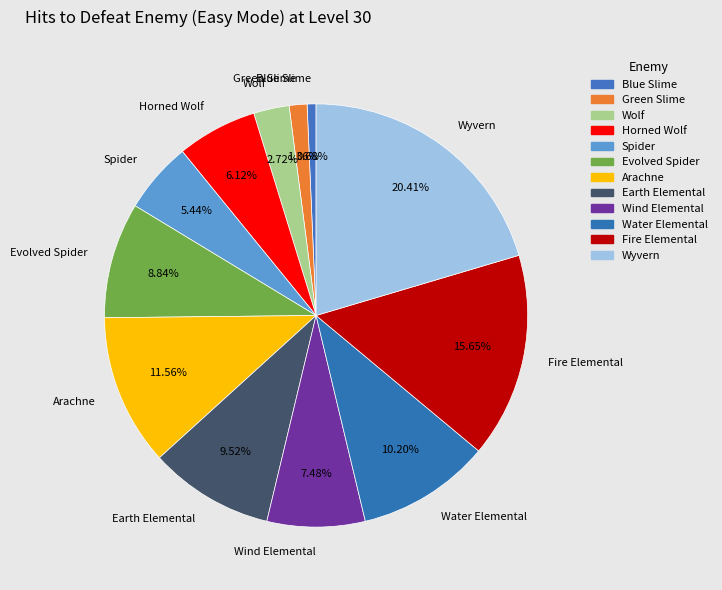

To the nearest percent, what is the average slice percentage?

8%